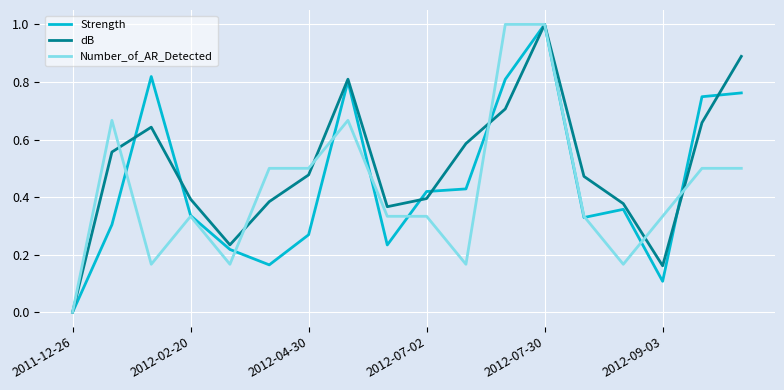

What is the greatest value displayed?

1.0